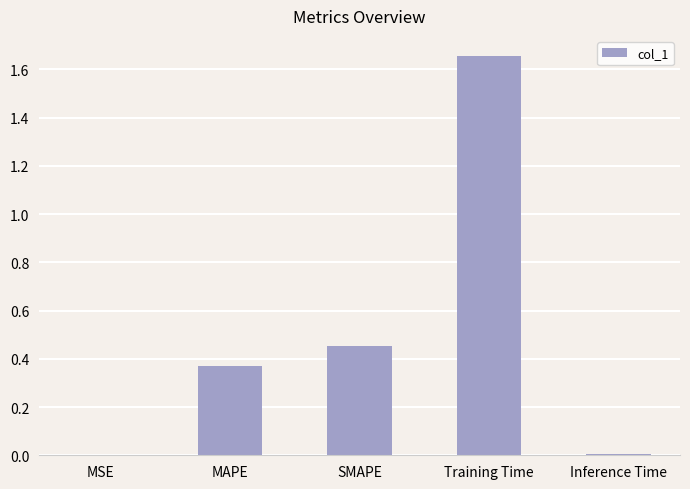

Between SMAPE and Inference Time, which is larger?

SMAPE